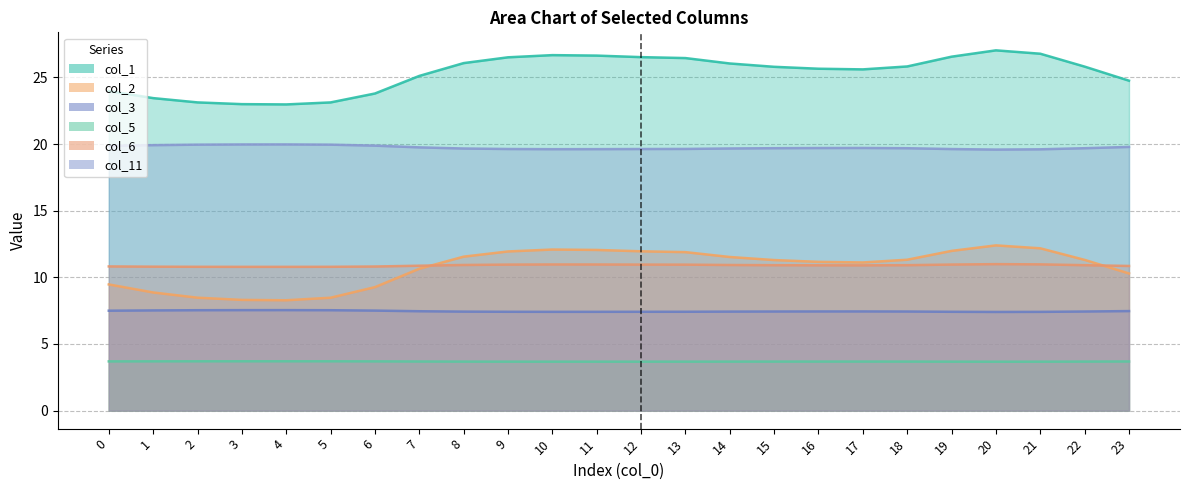

At which category does col_11 reach its first local peak?

4